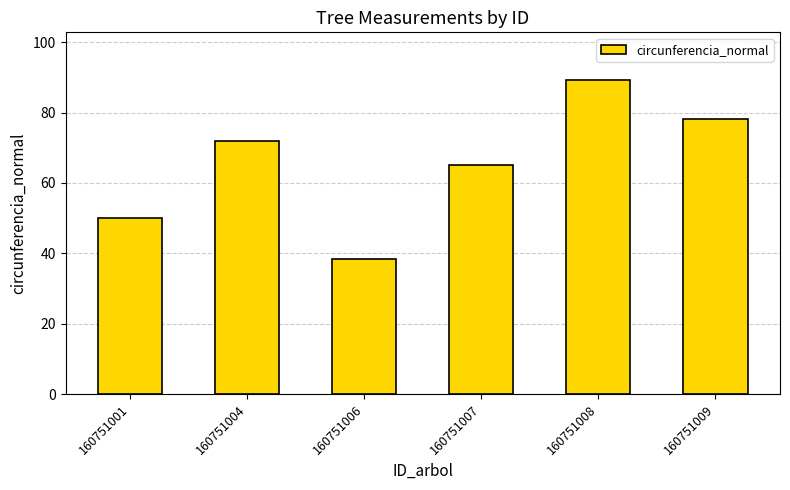

List the labels in order of value, smallest first.

160751006, 160751001, 160751007, 160751004, 160751009, 160751008